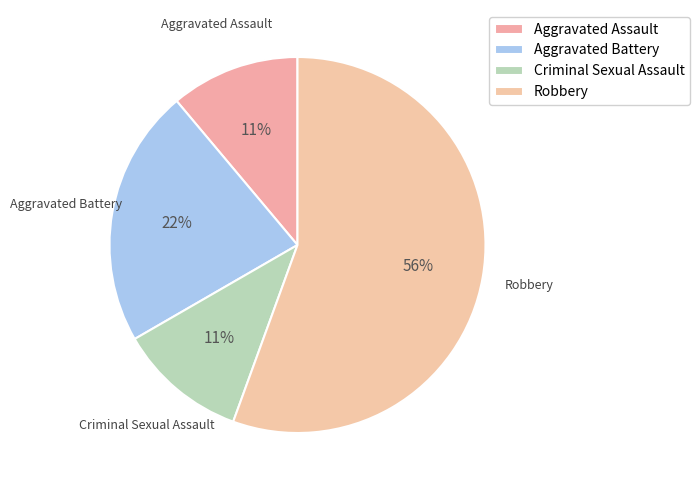

Does Robbery account for over 50% of the chart?

Yes